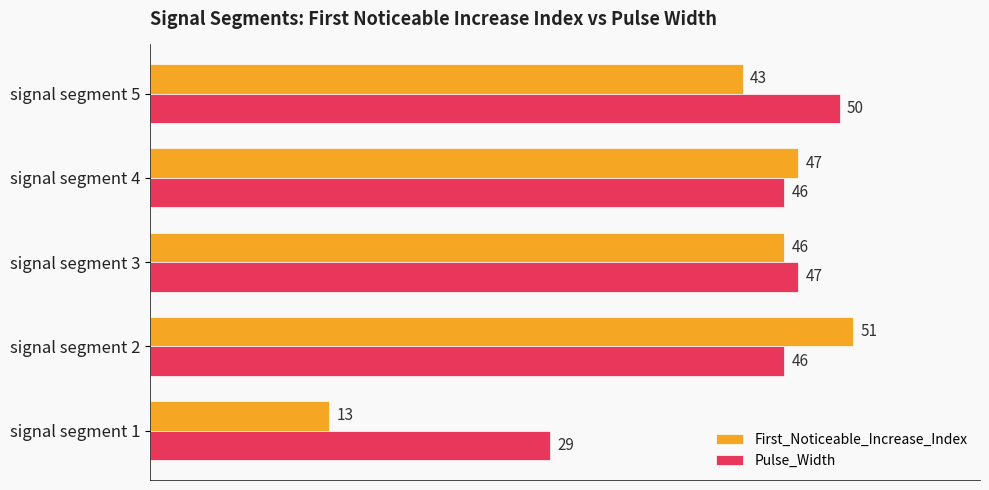

Is the value of Pulse_Width at signal segment 5 greater than the value of First_Noticeable_Increase_Index at signal segment 1?

Yes